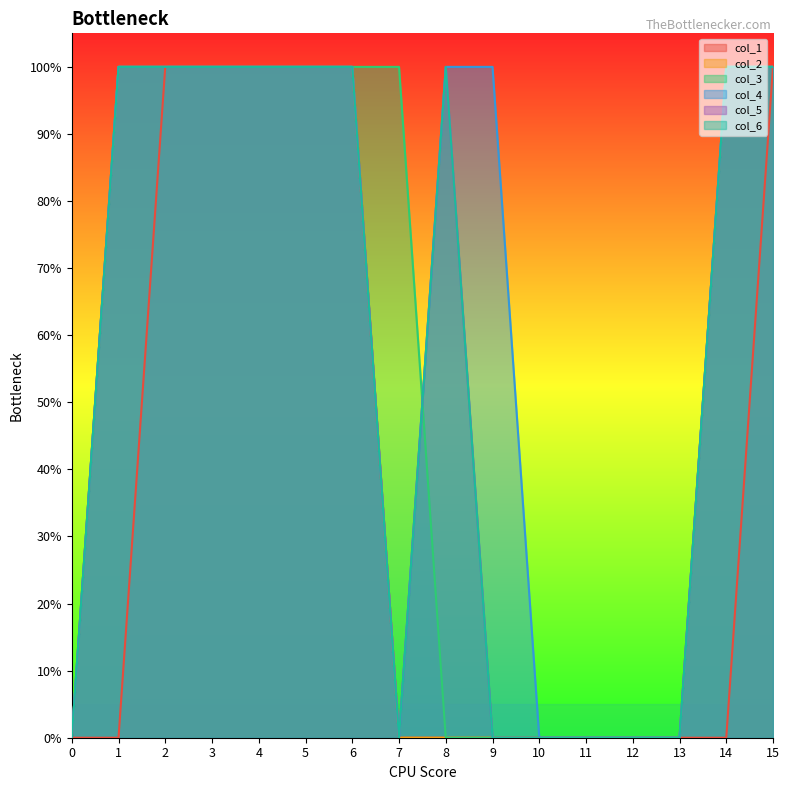

What is the value of the col_4 point at the 16th from the left?

1